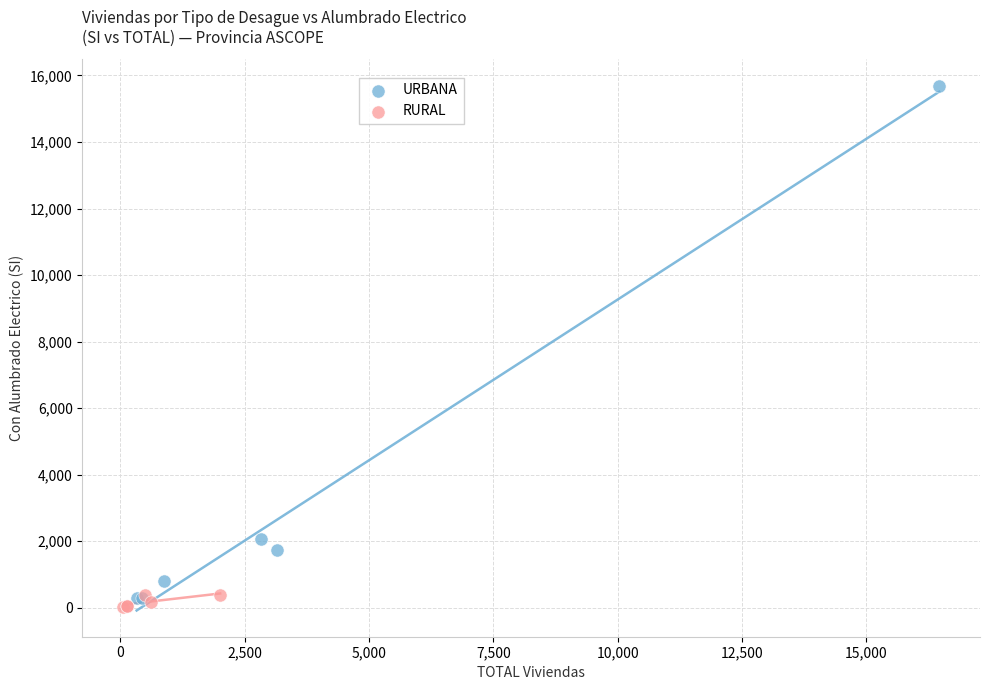

Which series has the largest Y range (max minus min)?

URBANA